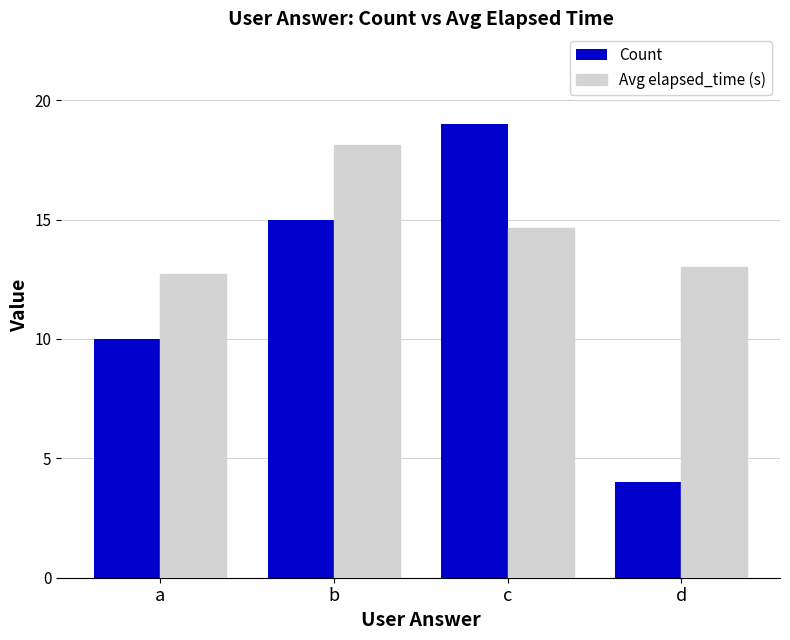

What is the sum of the Count values at b and c?

34.0